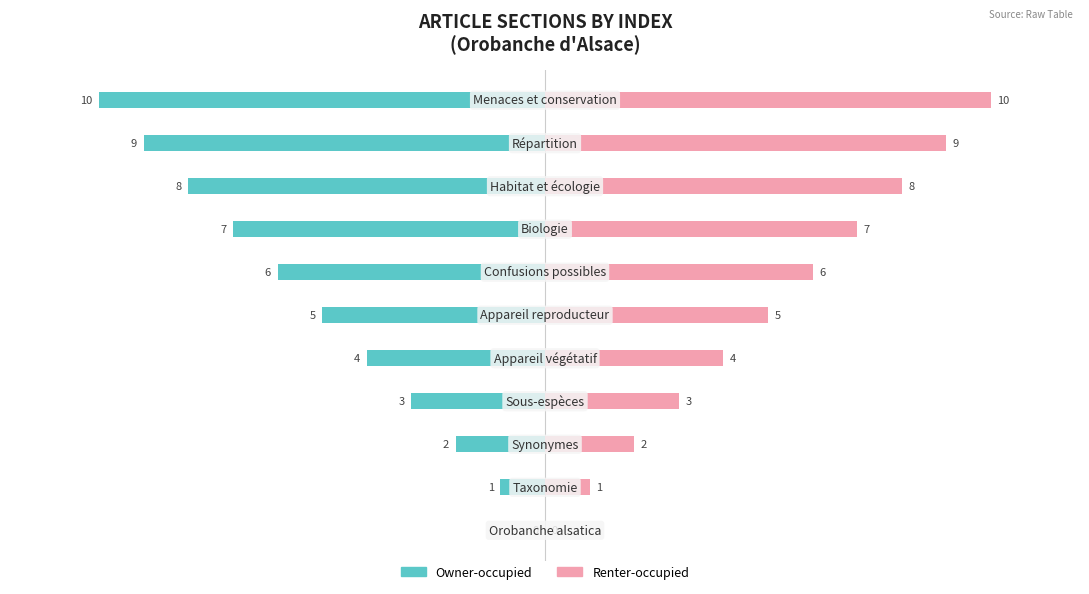

Which series changed the most between 0 and 8?

Owner-occupied